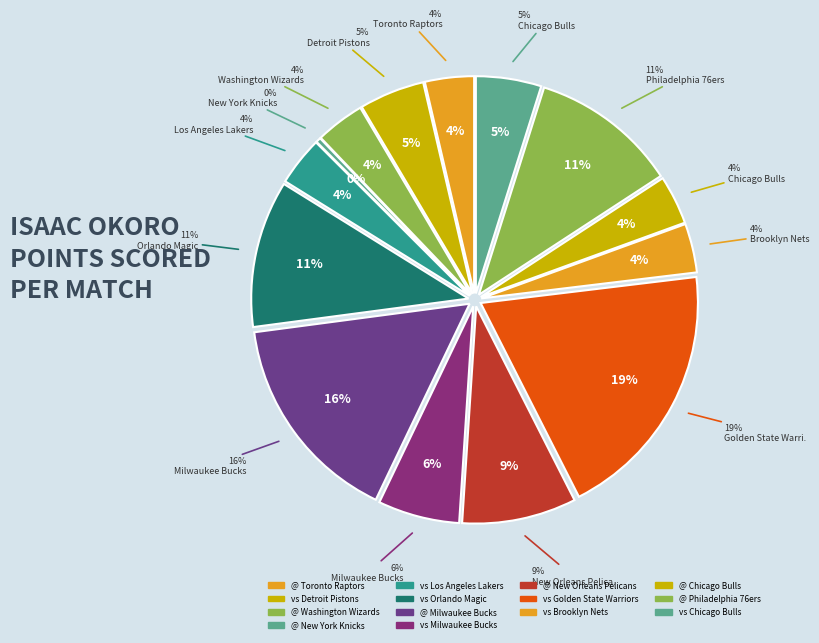

To the nearest percent, what portion does vs Brooklyn Nets represent?

4%